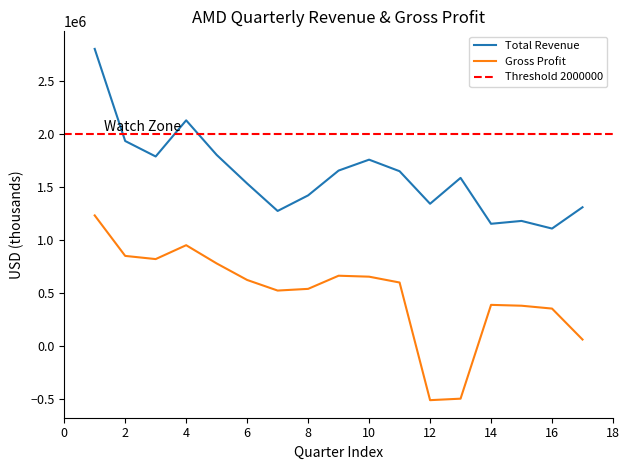

Rank the series by their maximum value, from lowest to highest.

Gross Profit, Total Revenue